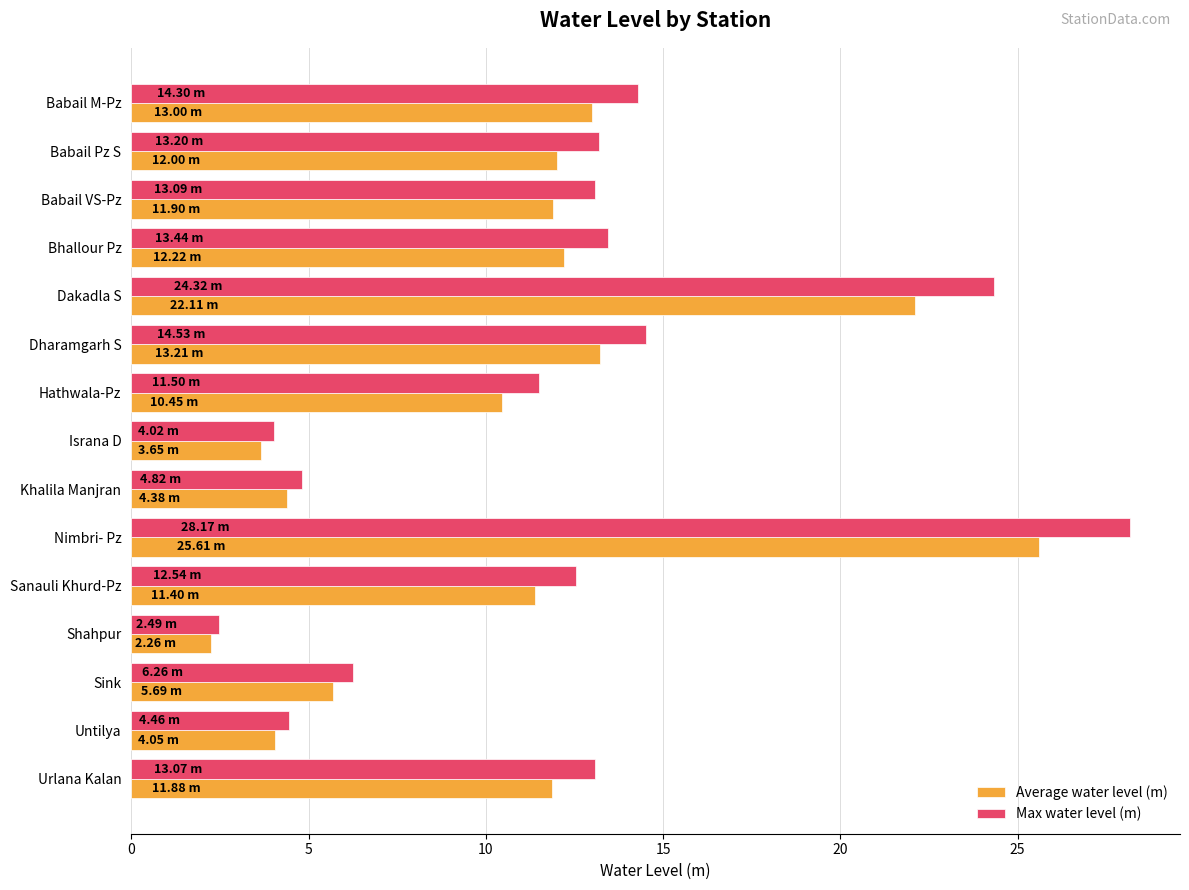

Which series has the widest spread of values?

Max water level (m)